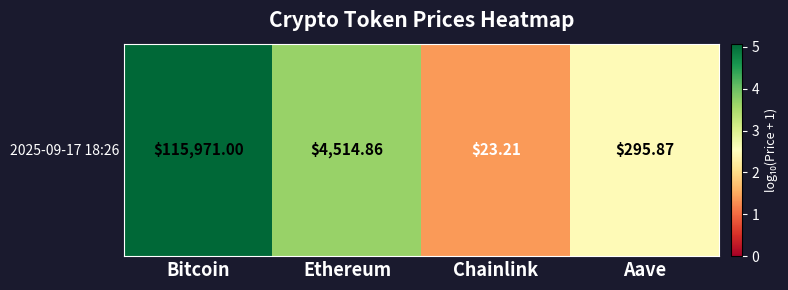

List the labels in order of value, smallest first.

Chainlink, Aave, Ethereum, Bitcoin